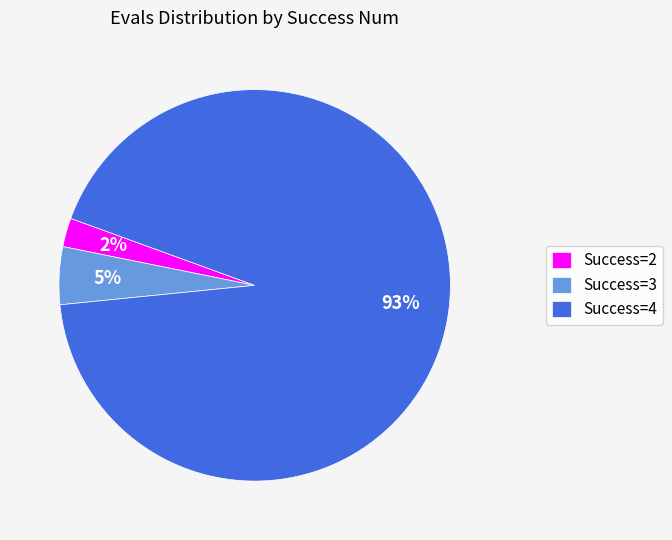

How many segments does this pie chart have?

3